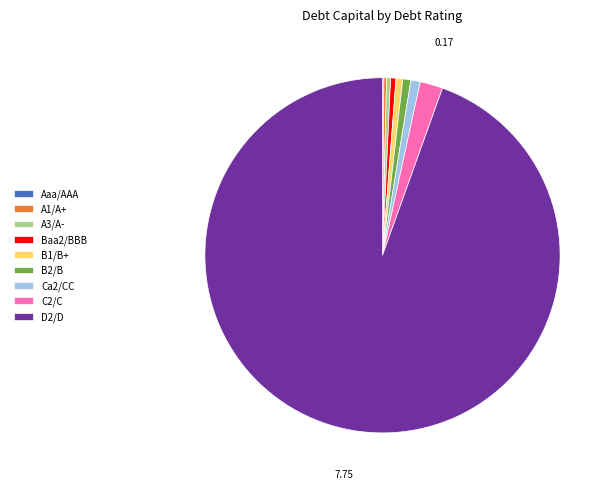

Is the sum of B2/B and Ca2/CC greater than half?

No